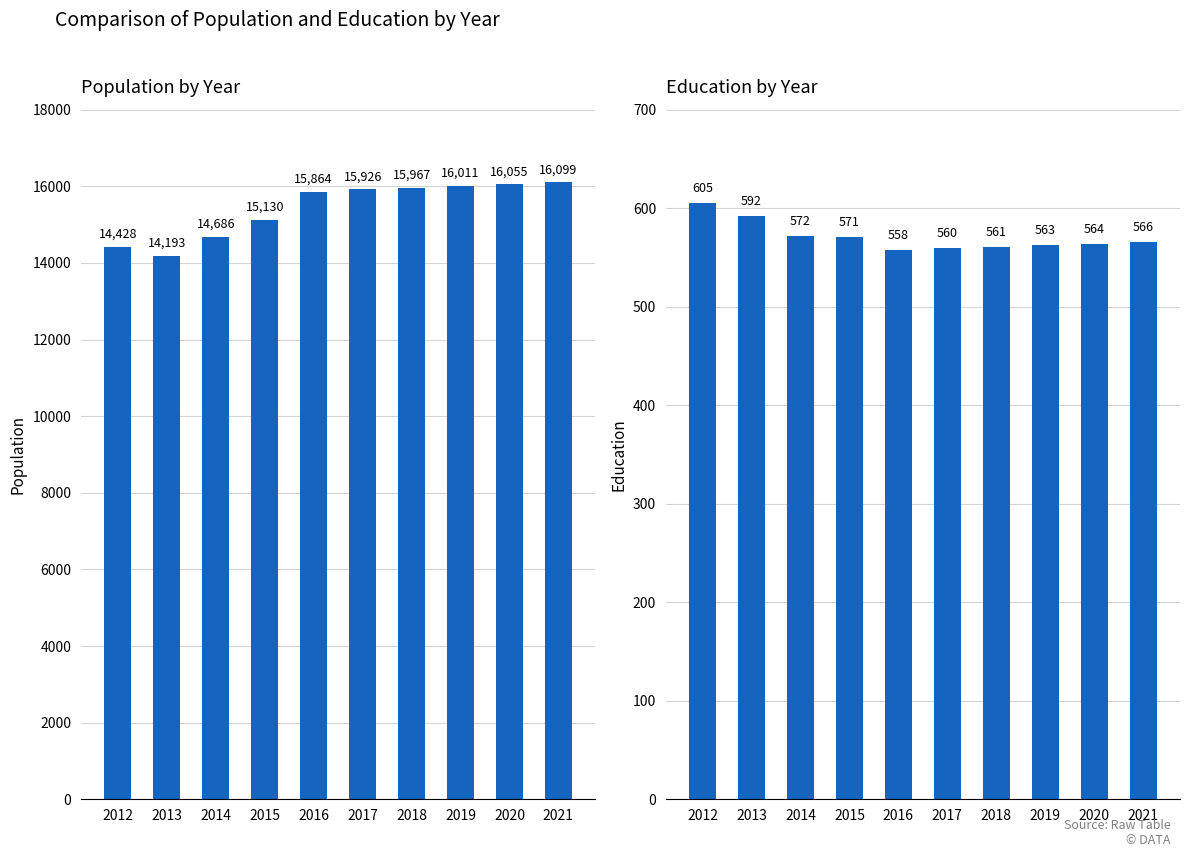

Reading left to right, list all the values displayed in this chart.

Population: 2012=14428	2013=14193	2014=14686	2015=15130	2016=15864	2017=15926	2018=15967	2019=16011	2020=16055	2021=16099
Education: 2012=605	2013=592	2014=572	2015=571	2016=558	2017=560	2018=561	2019=563	2020=564	2021=566